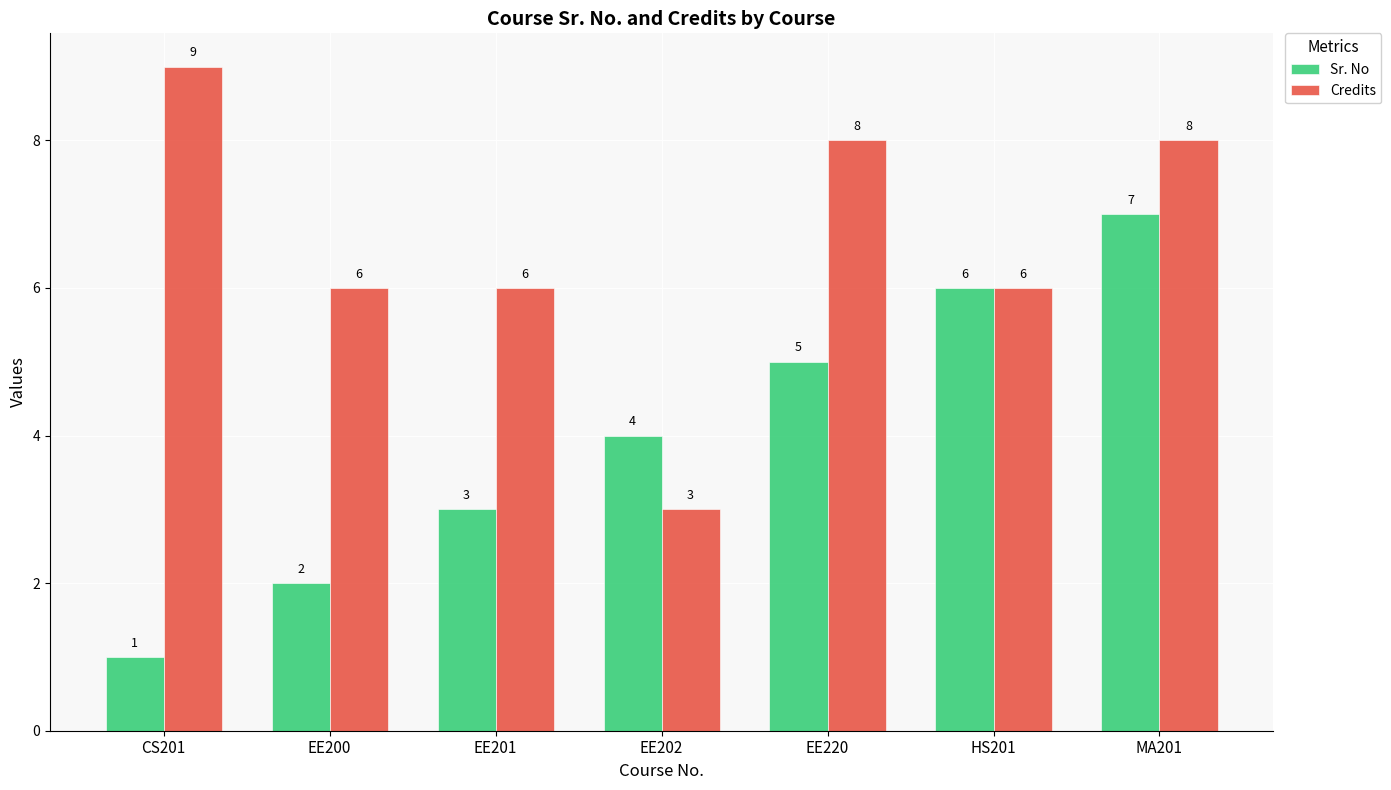

How many groups of bars are there?

7